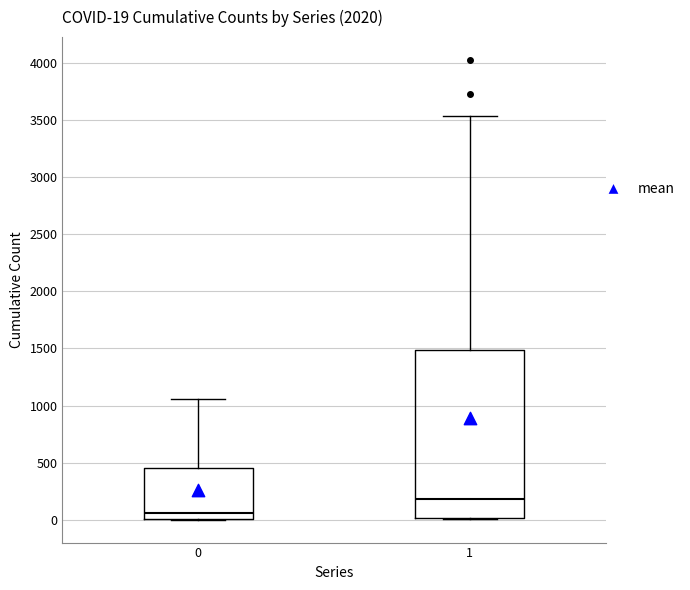

Which box has the lowest median line?

0